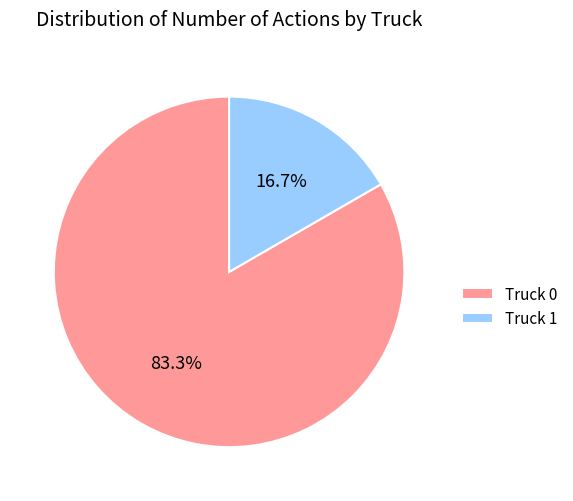

Do Truck 0 and Truck 1 together represent more than half of the pie?

Yes